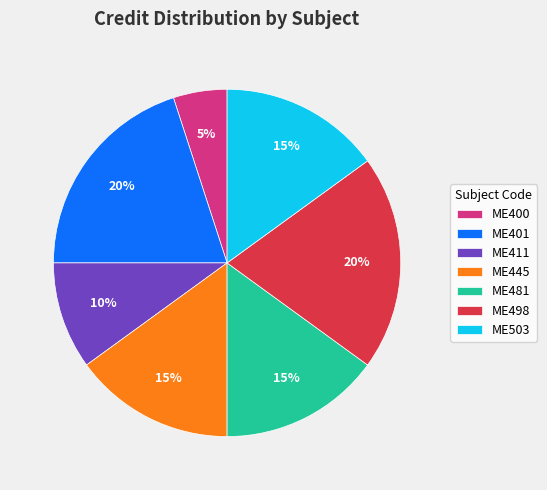

Is there a majority slice in this chart?

No